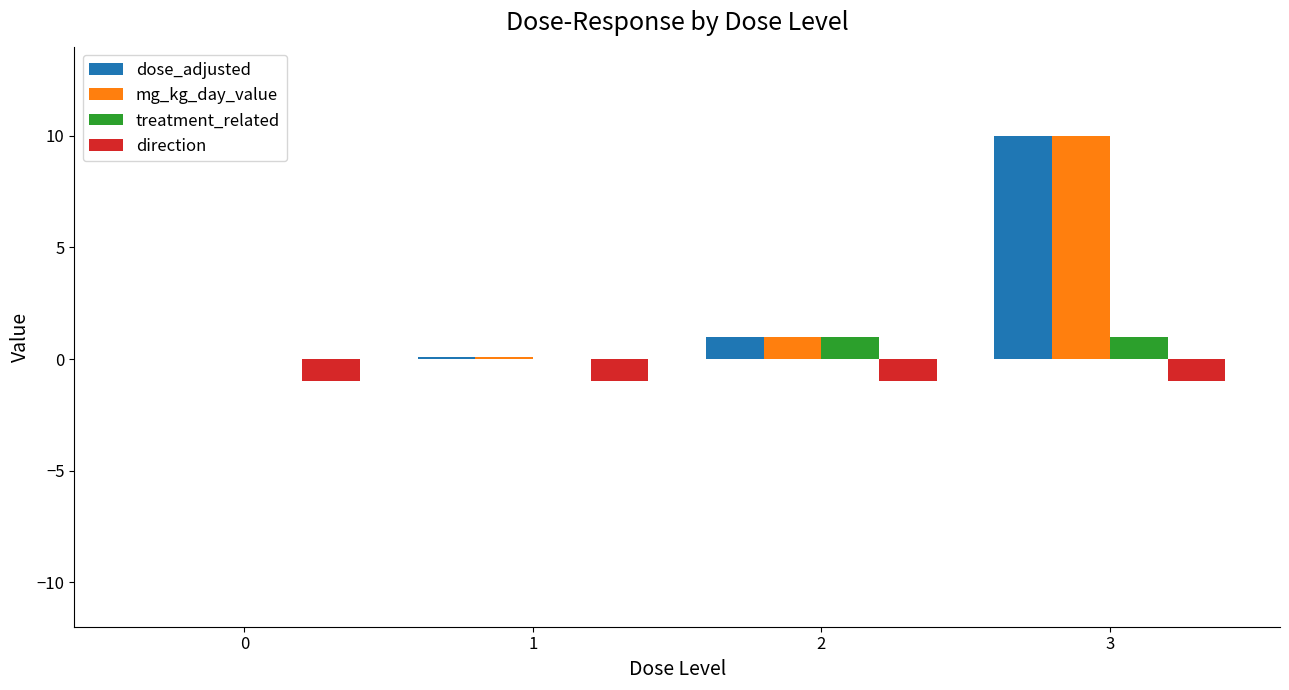

What is the total value across all series at 0?

-1.0